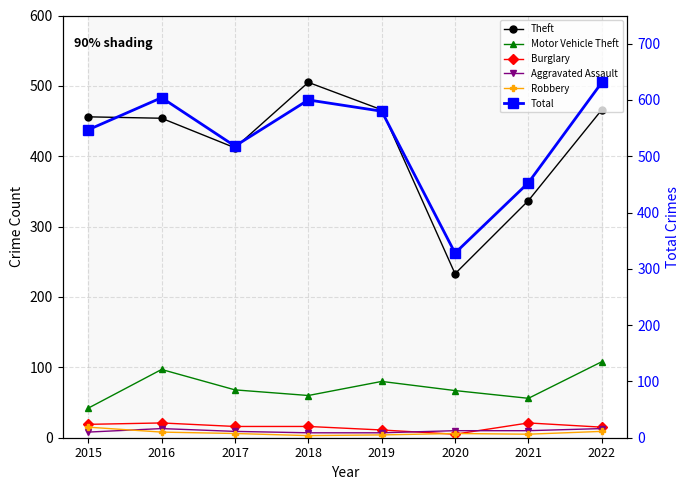

Is this an area chart (filled region under the line)?

No